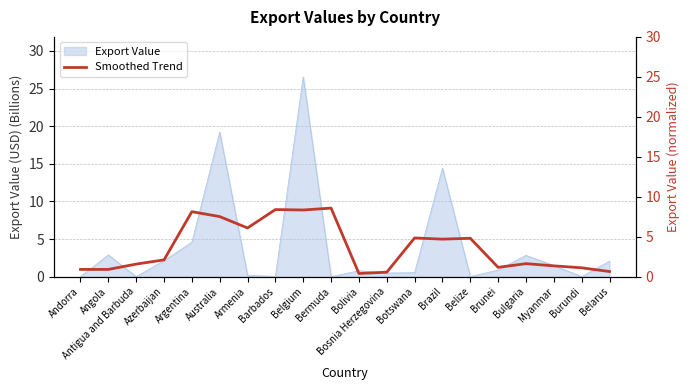

What is the approximate value of Export Value at Bulgaria?

2.8